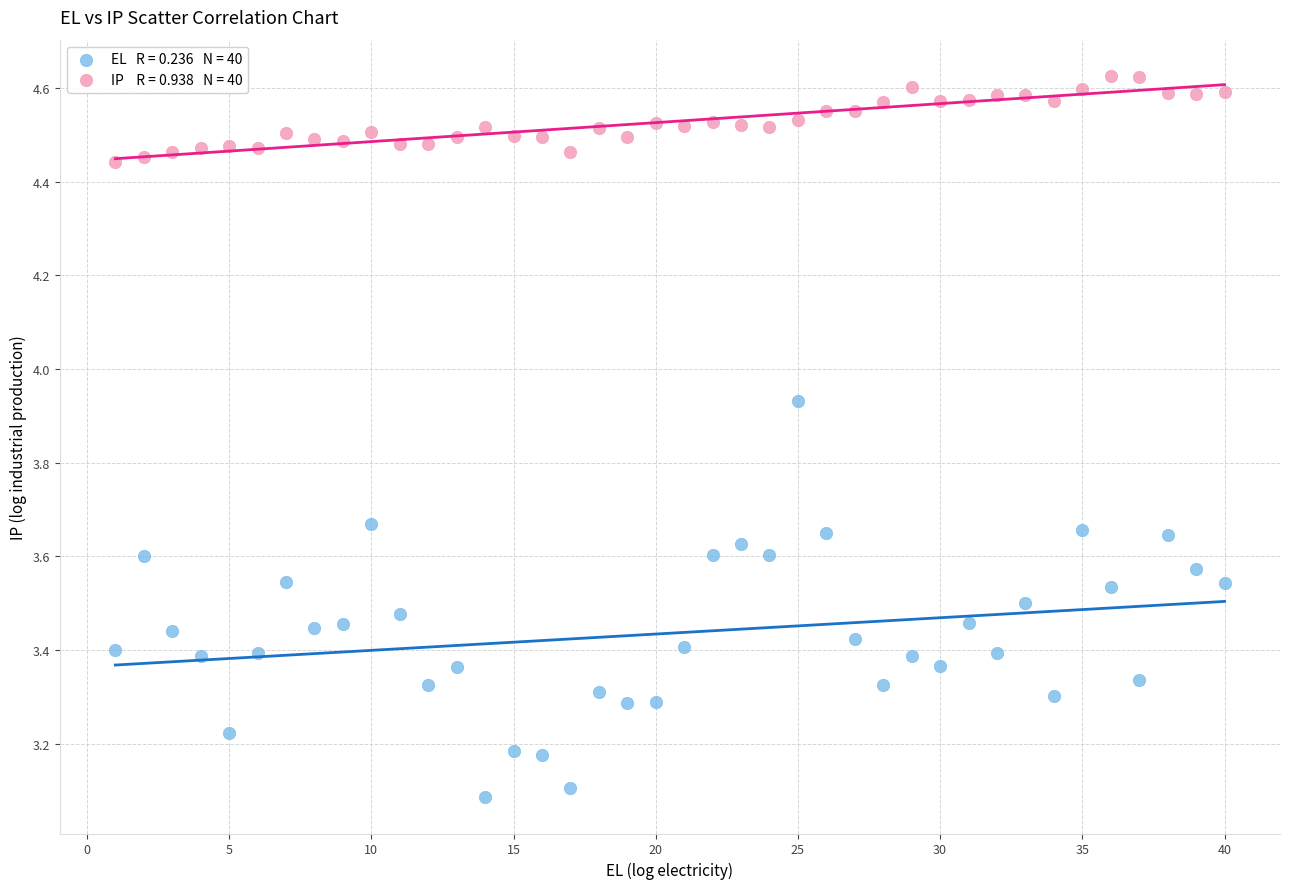

Across all series, what Y value is closest to 3?

3.1